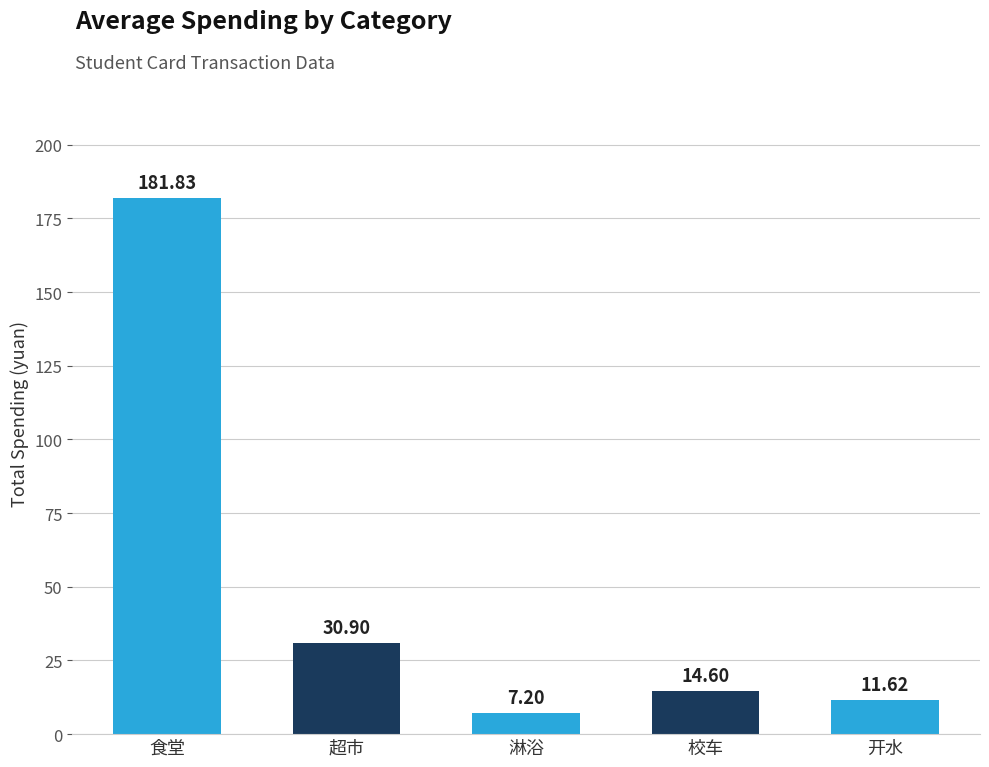

What is the label of the 3rd bar from the left?

淋浴